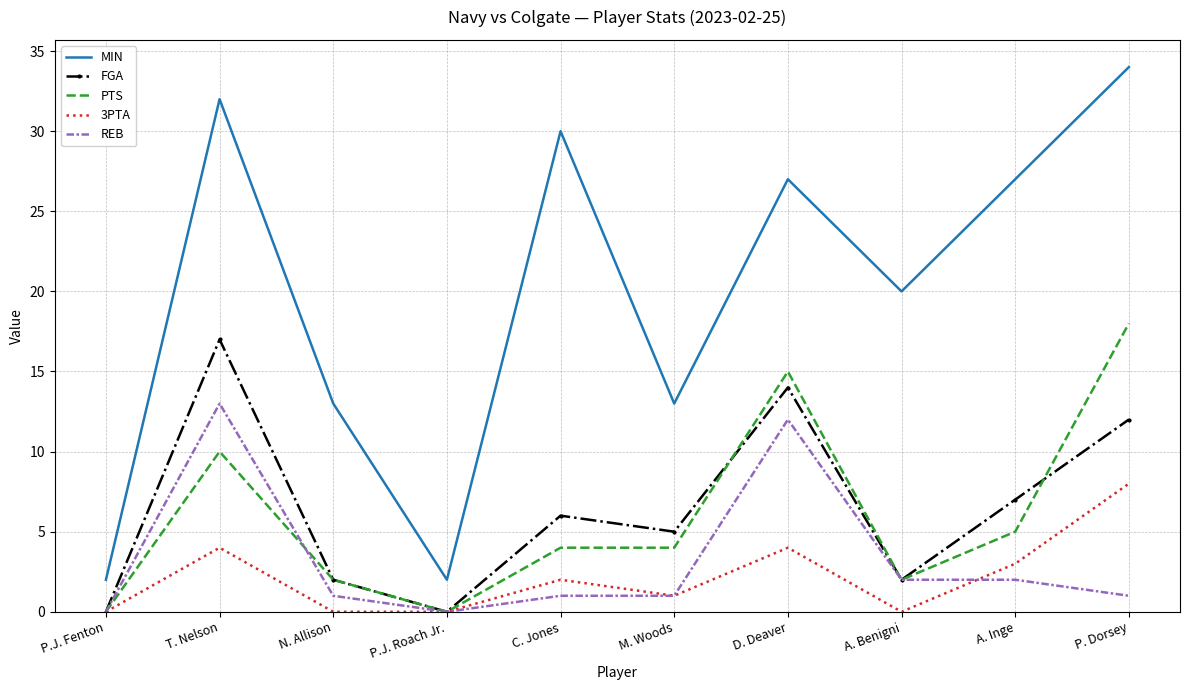

Rank the series by their maximum value, from highest to lowest.

MIN, PTS, FGA, REB, 3PTA